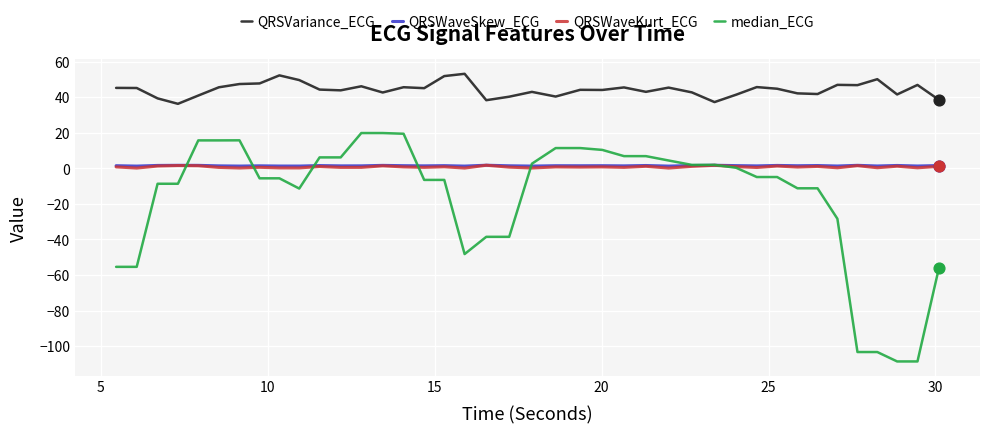

Which series has the largest total across all categories?

QRSVariance_ECG